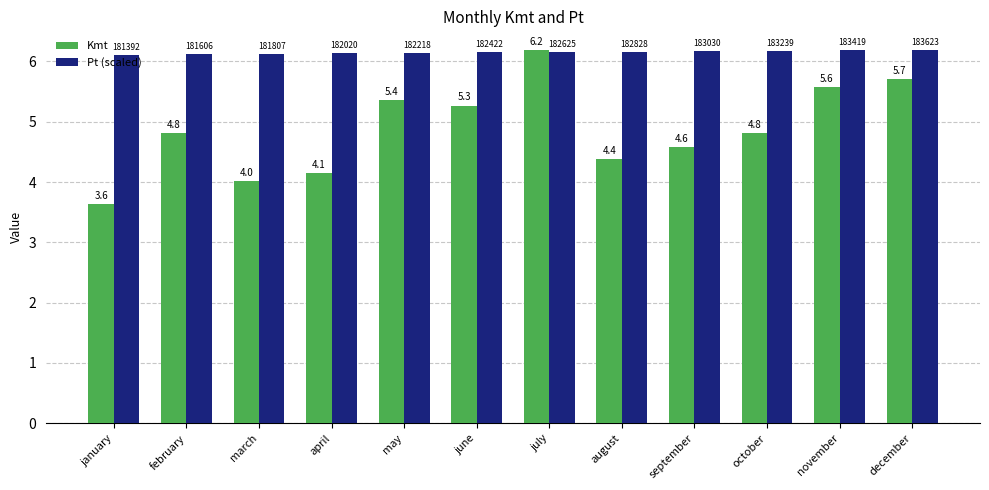

What is the maximum value for Pt (scaled)?

6.2